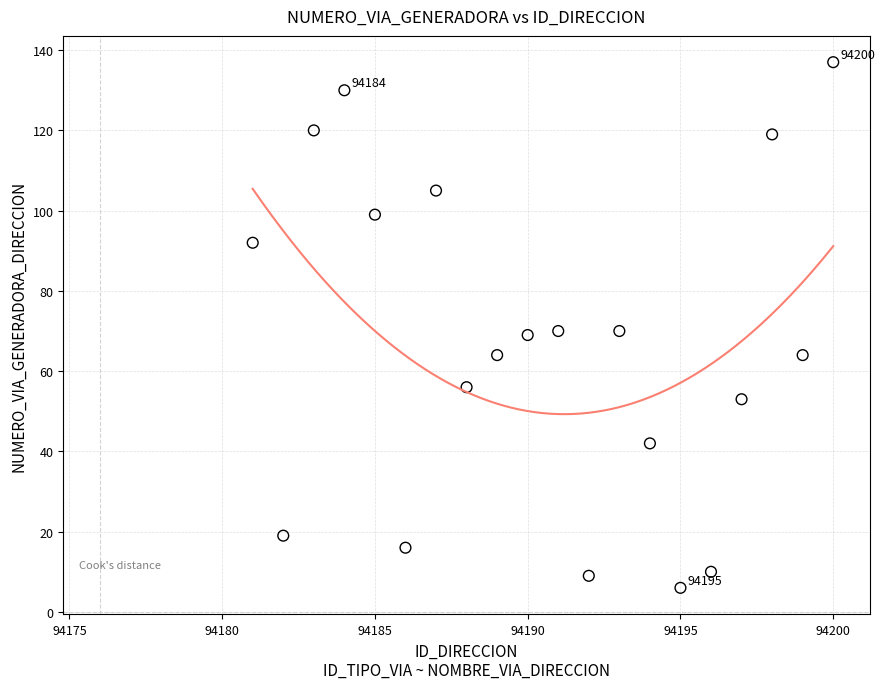

What is the range of Y values (max minus min)?

131